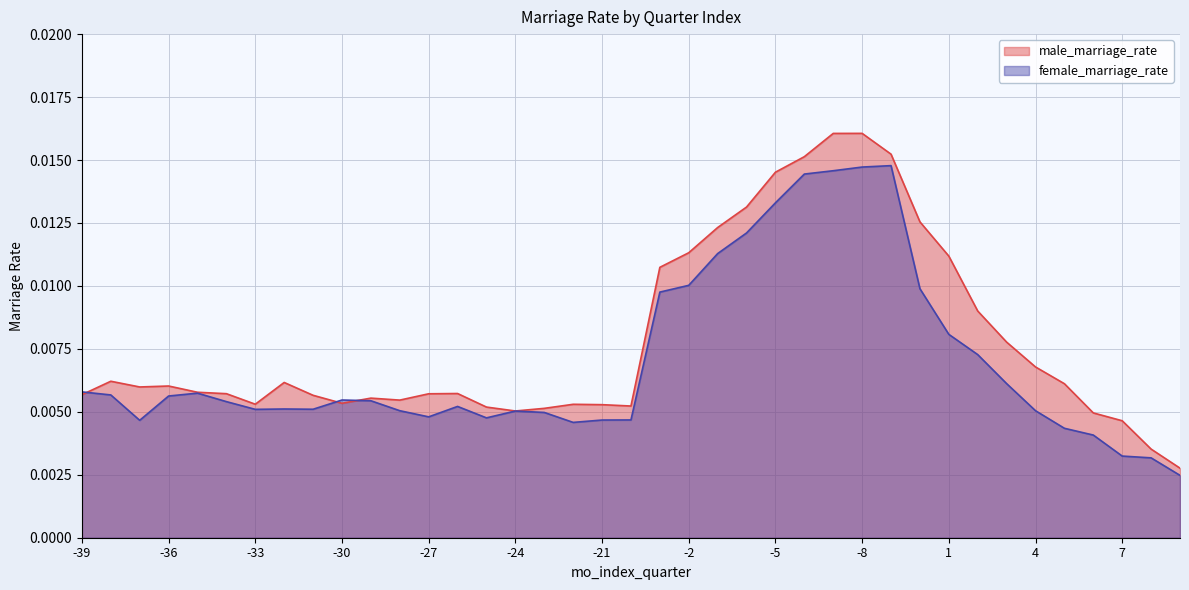

Which series has the largest total across all categories?

male_marriage_rate